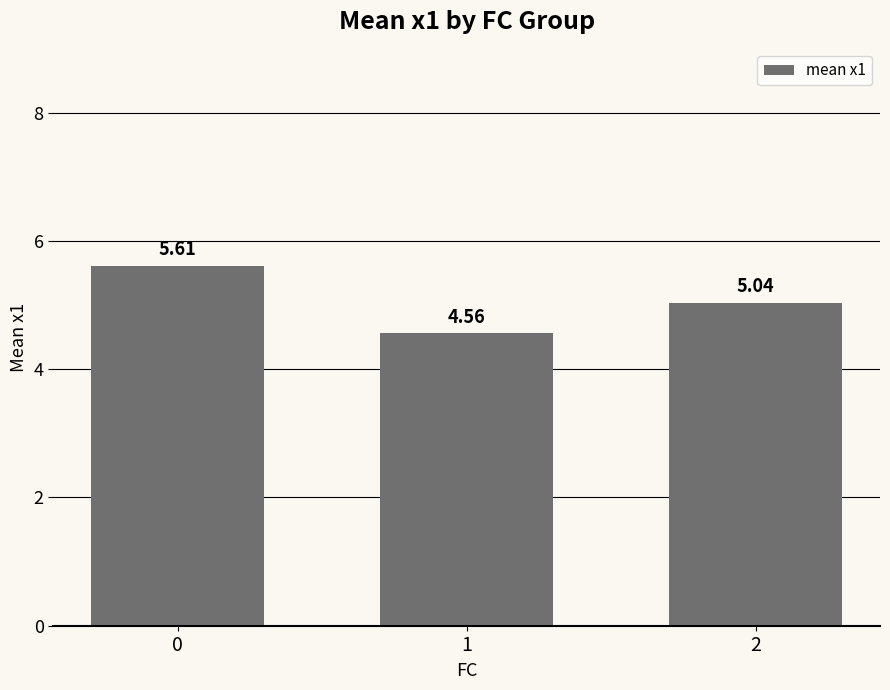

Where is the data nearest to the value 5?

2